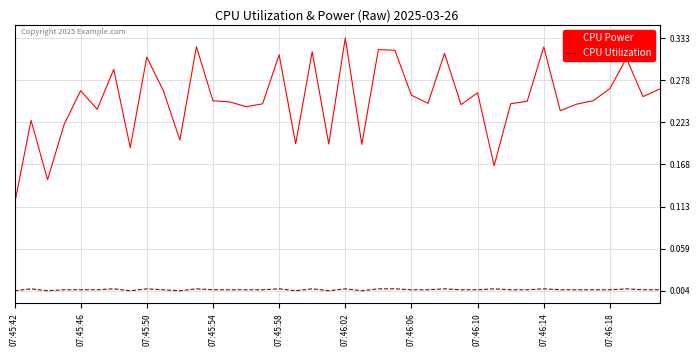

List the series in order of their peak value, highest first.

CPU Power, CPU Utilization